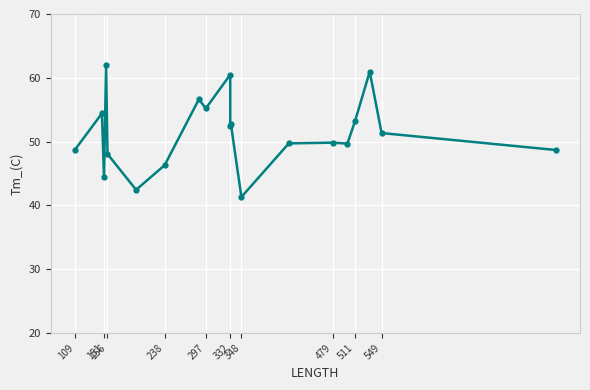

How many points are lower than both their immediate neighbors (excluding endpoints)?

6